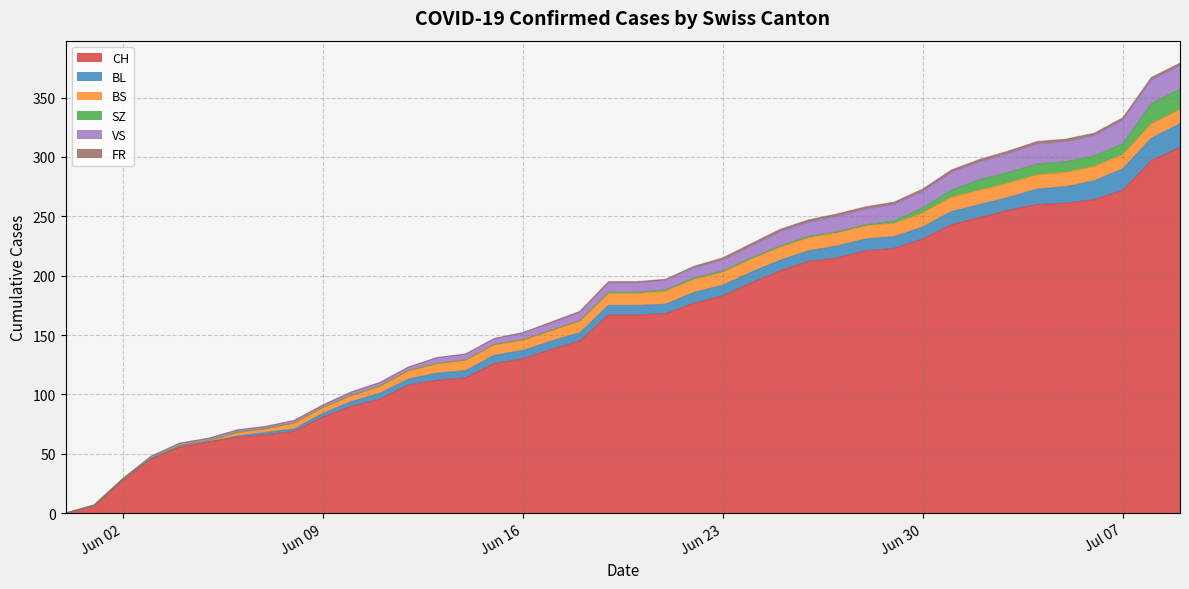

What is the spread (max minus min) of values at 31?

241